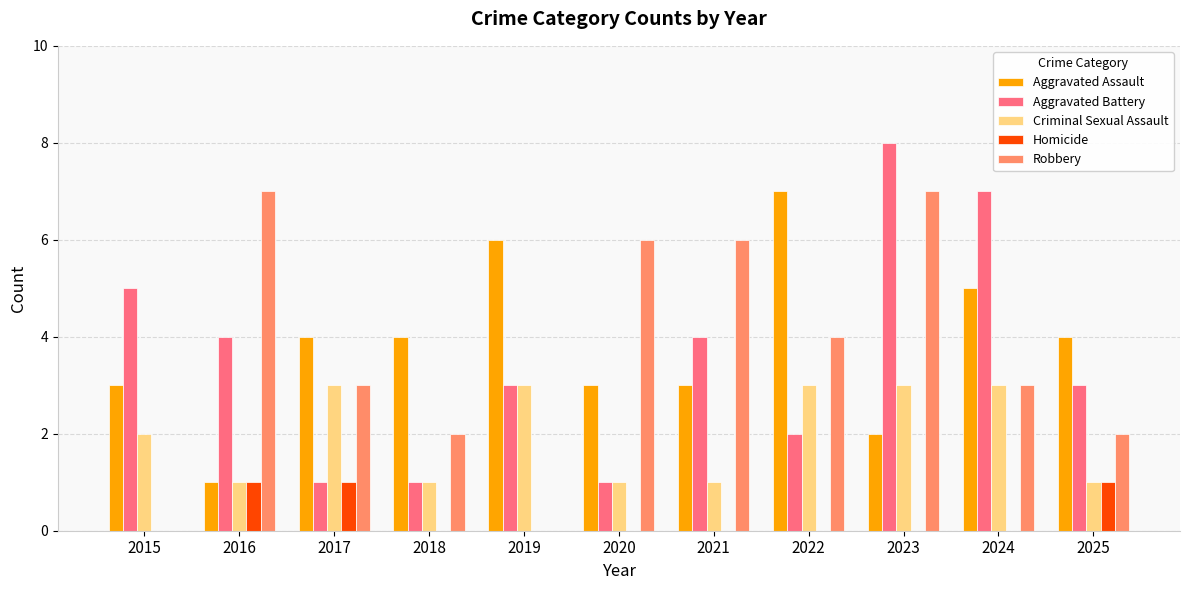

Which series changed the most between 2021 and 2023?

Aggravated Battery